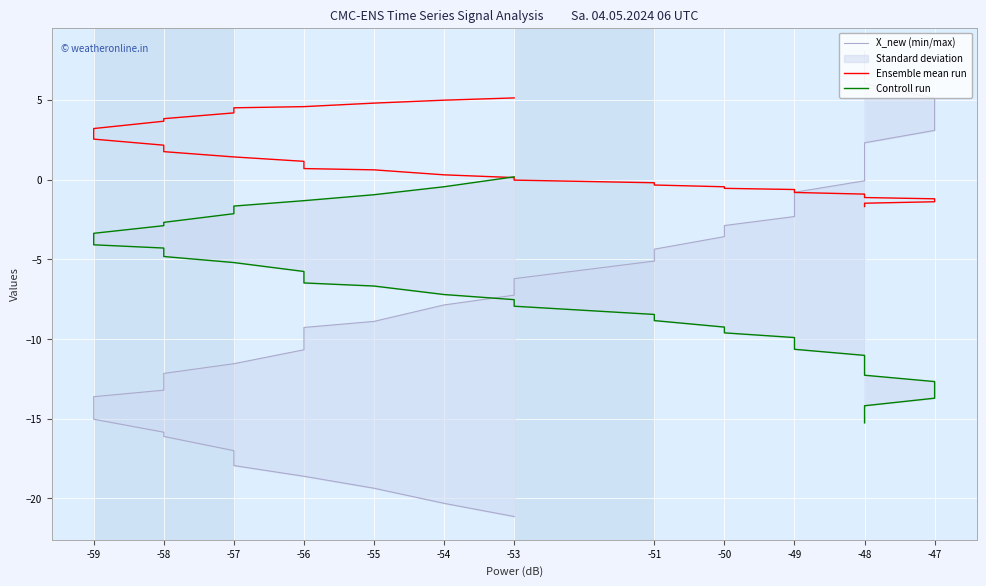

True or false: Ensemble mean run has a value of 0.3 at -54.

True